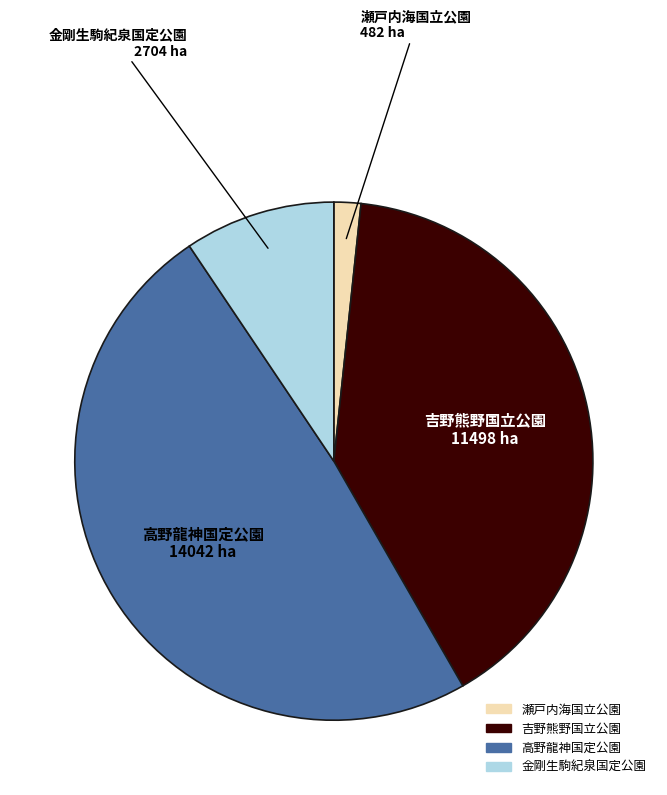

Approximately how many times larger is the value at 吉野熊野国立公園 compared to 高野龍神国定公園?

0.8